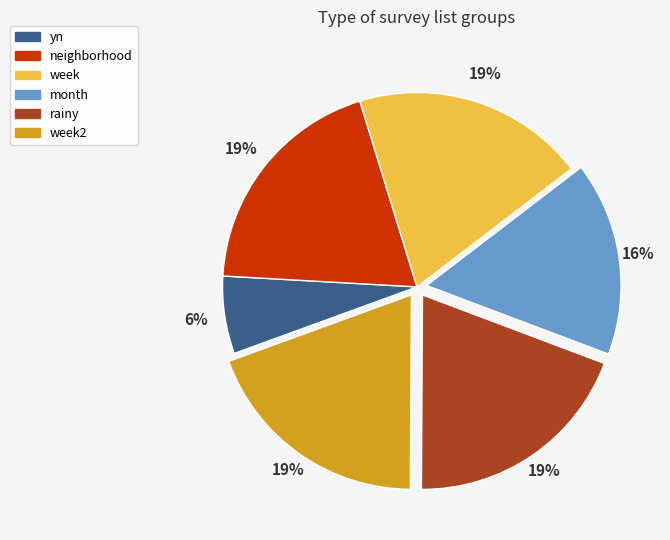

To the nearest percent, what portion does neighborhood represent?

19%